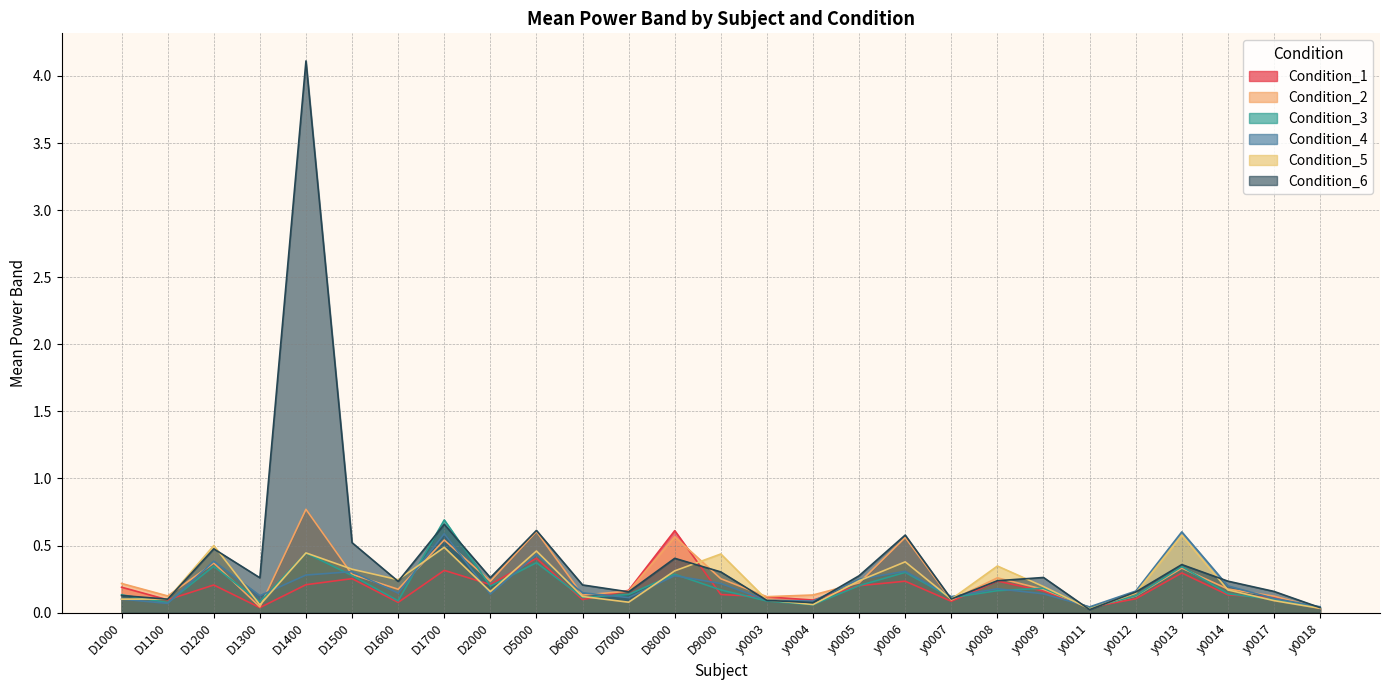

What position from the left is D1200?

3